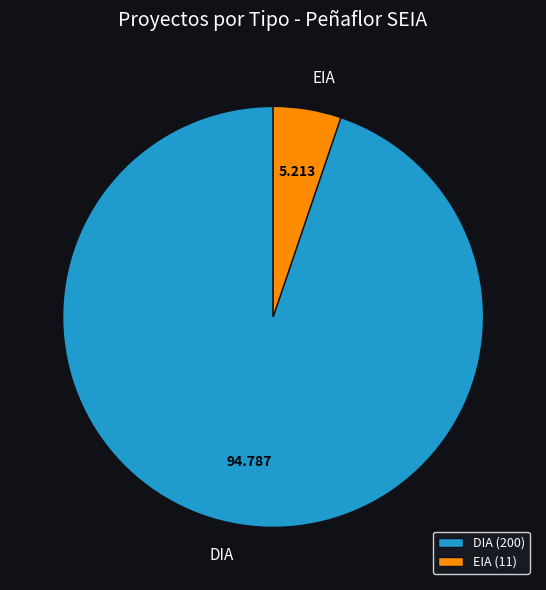

Between EIA and DIA, which is larger?

DIA